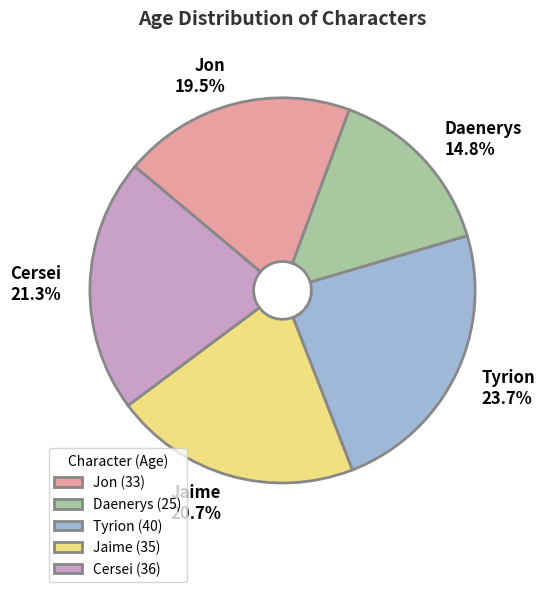

What portion of the pie excludes Cersei?

78.7%